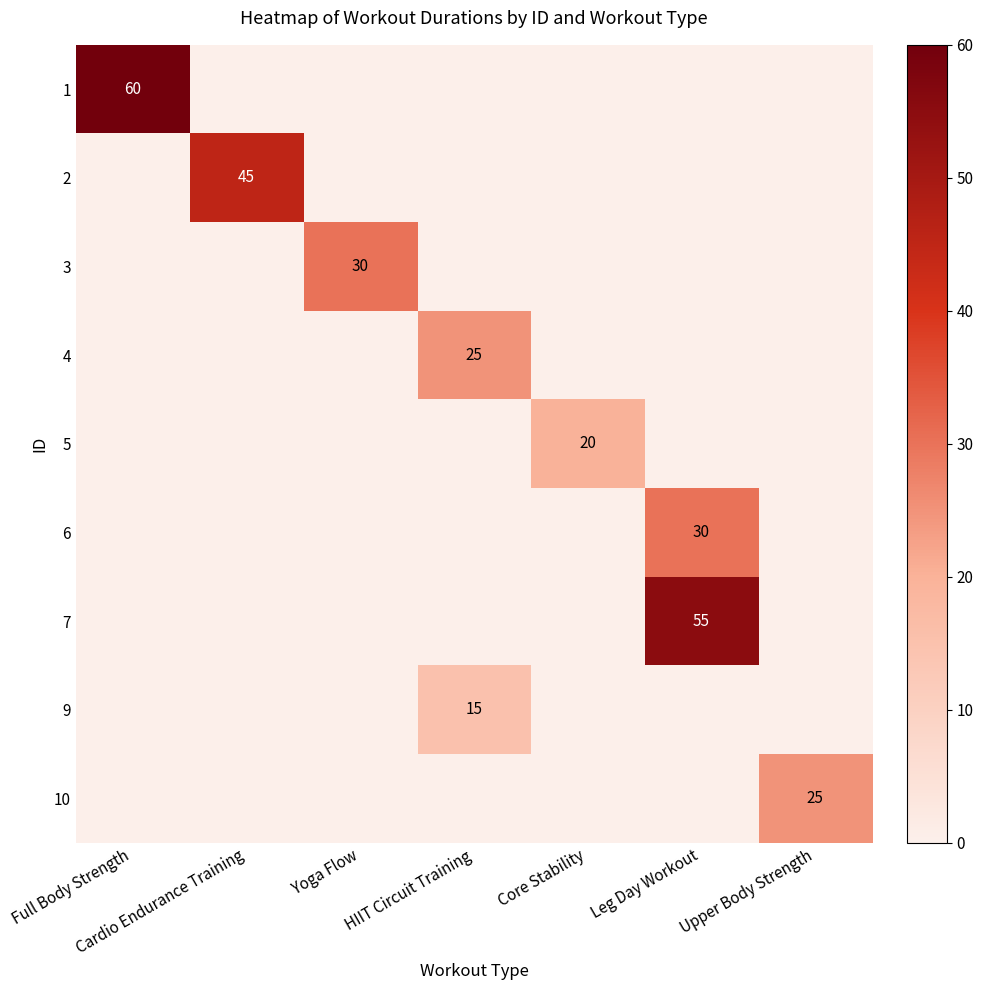

What is the maximum value for 2?

45